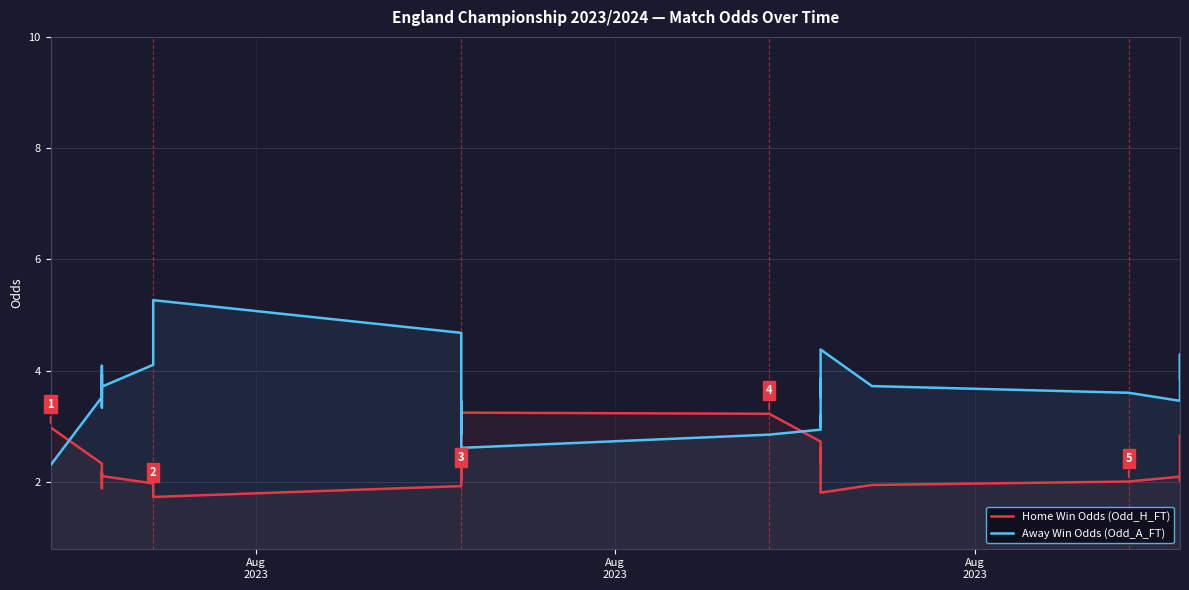

Is it true that Away Win Odds (Odd_A_FT) equals 2.2 at 12?

False